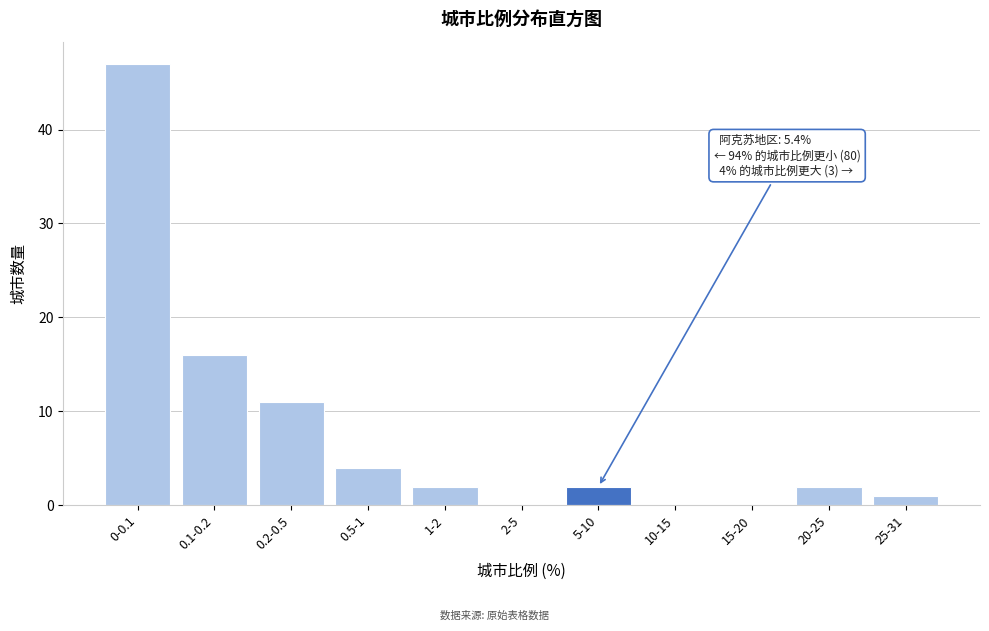

Reading left to right, transcribe all the data shown in this chart.

0-0.1=47	0.1-0.2=16	0.2-0.5=11	0.5-1=4	1-2=2	2-5=0	5-10=2	10-15=0	15-20=0	20-25=2	25-31=1